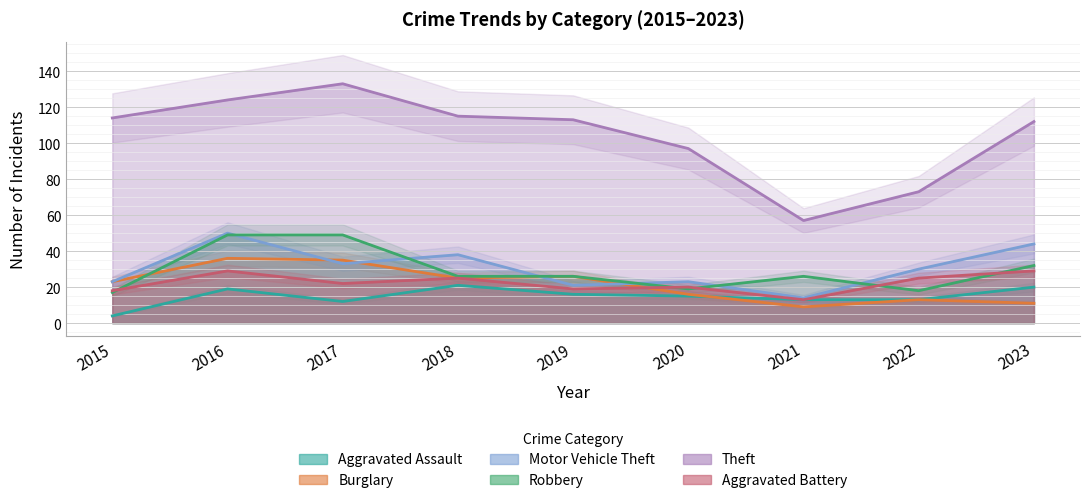

What is the value of the Motor Vehicle Theft point at the 6th from the left?

23